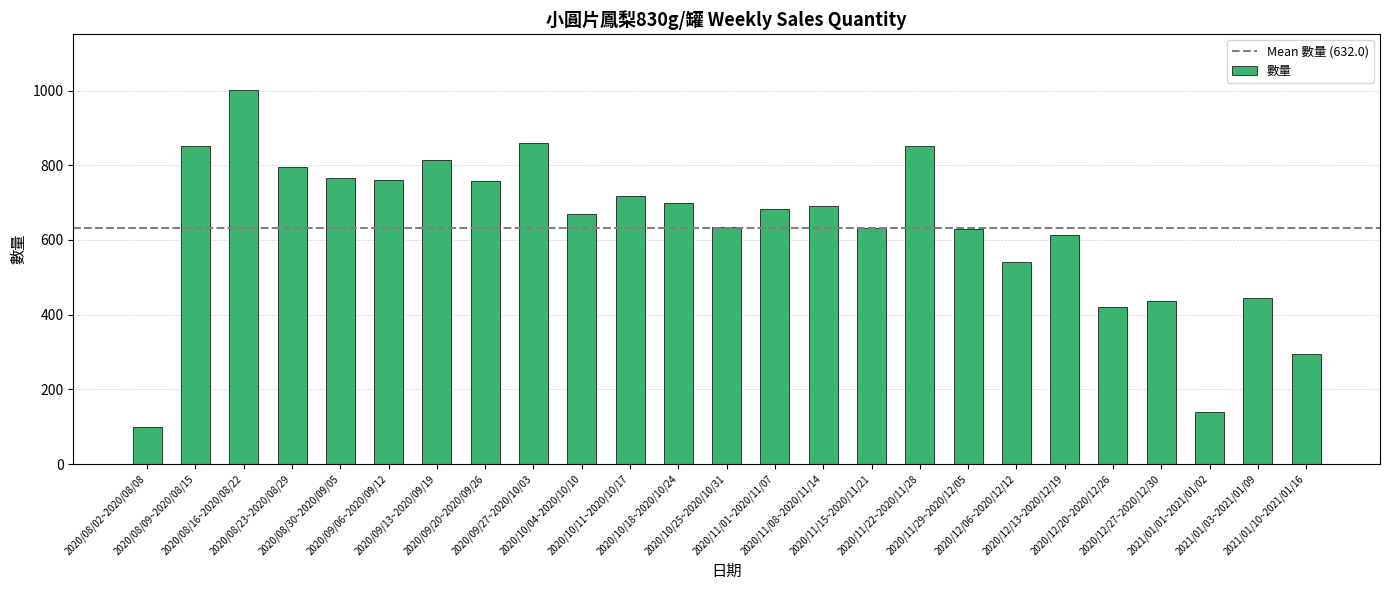

Read the value at 2020/08/30~2020/09/05, to the nearest 100.

800